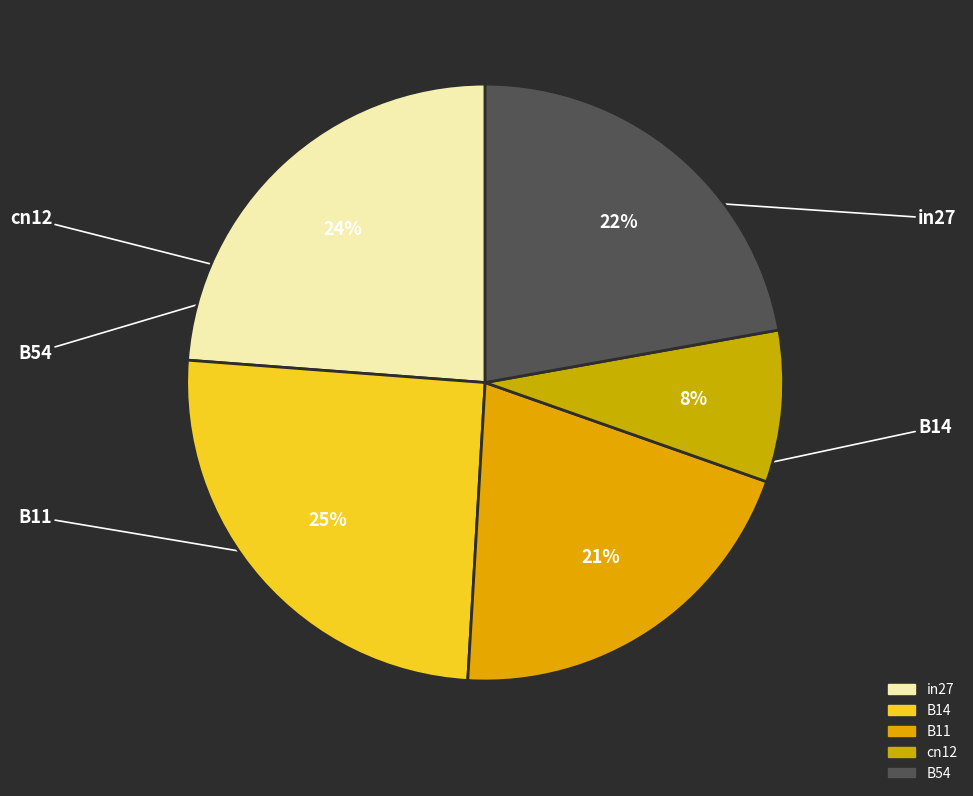

Rank the categories by value from highest to lowest.

B14, in27, B54, B11, cn12